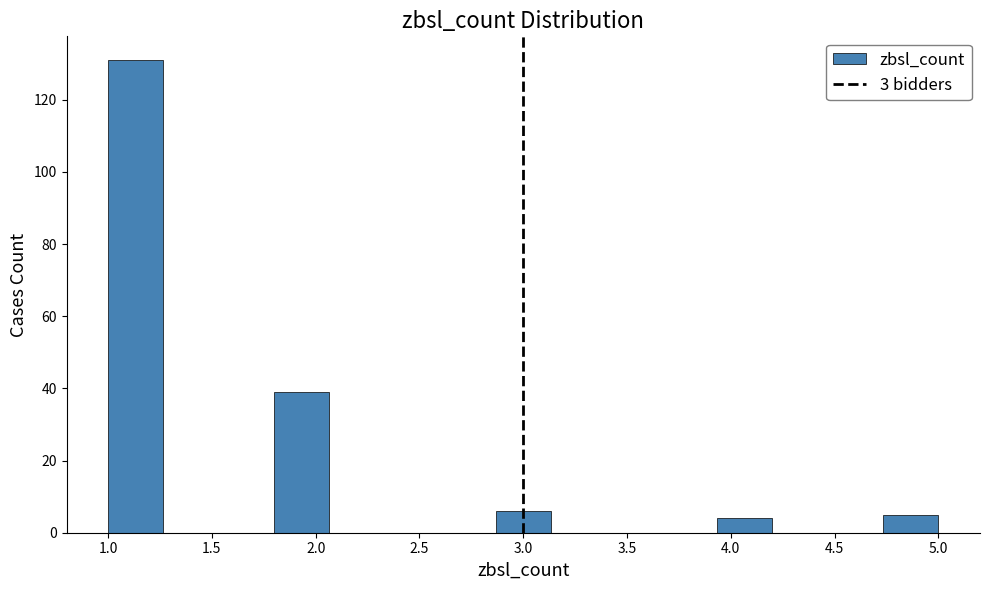

Reading left to right, transcribe this chart: for each bar, give the range it covers on the x-axis and its height. Neither the bar edges nor the heights are printed on the chart, so give them approximately, as read against the axes.

1.00 to 1.25: 132
1.25 to 1.55: 0
1.55 to 1.80: 0
1.80 to 2.05: 40
2.05 to 2.35: 0
2.35 to 2.60: 0
2.60 to 2.85: 0
2.85 to 3.15: 6
3.15 to 3.40: 0
3.40 to 3.65: 0
3.65 to 3.95: 0
3.95 to 4.20: 4
4.20 to 4.45: 0
4.45 to 4.75: 0
4.75 to 5.00: 6